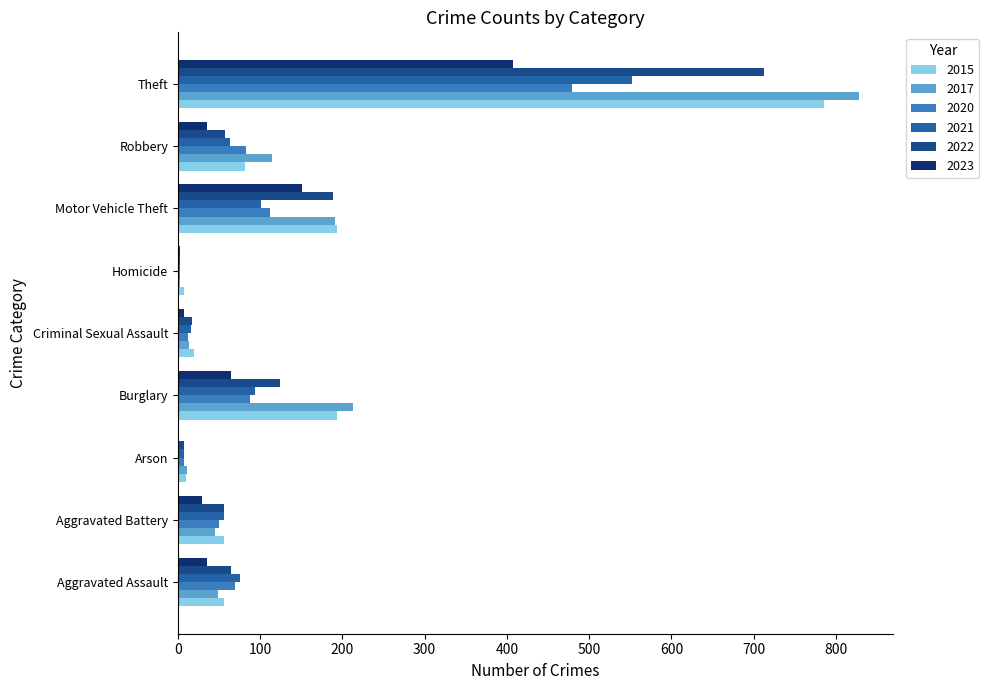

The 2017 series shows 168 at Robbery. True or false?

False